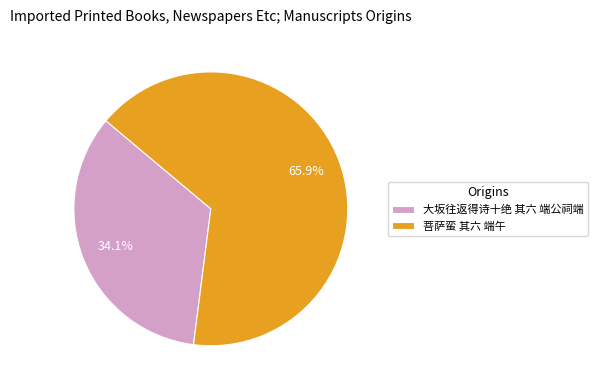

What is the smallest slice in the pie chart?

大坂往返得诗十绝 其六 端公祠端